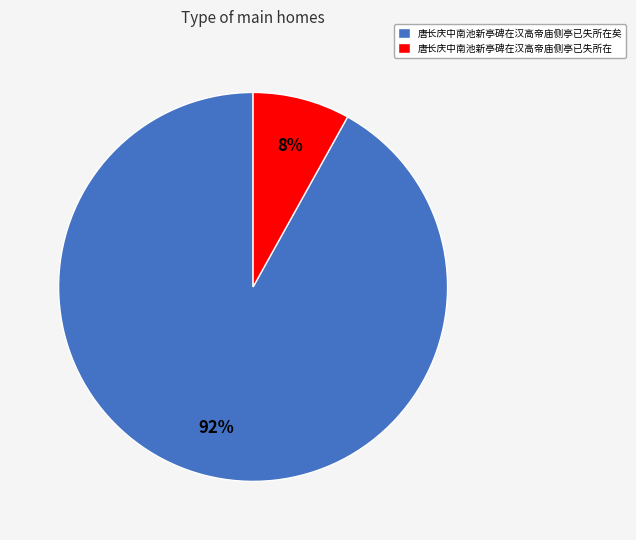

True or false: 唐长庆中南池新亭碑在汉高帝庙侧亭已失所在 accounts for 8% of the total.

True